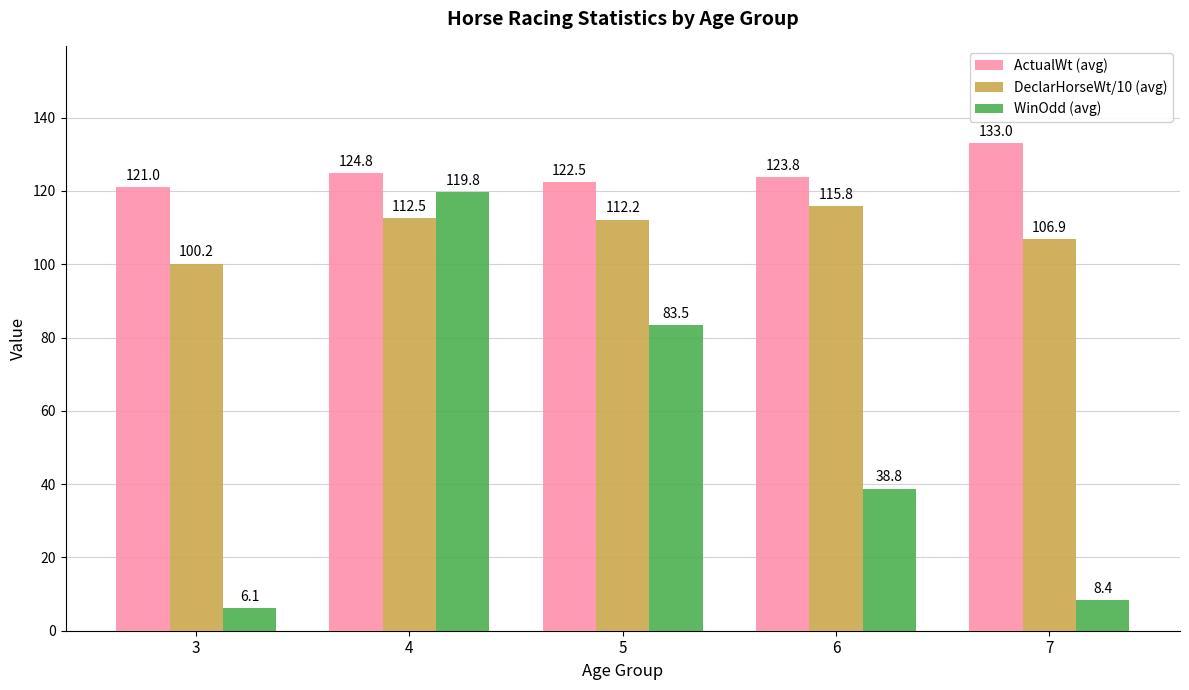

What is the sum of the ActualWt (avg) values at 7 and 6?

256.8